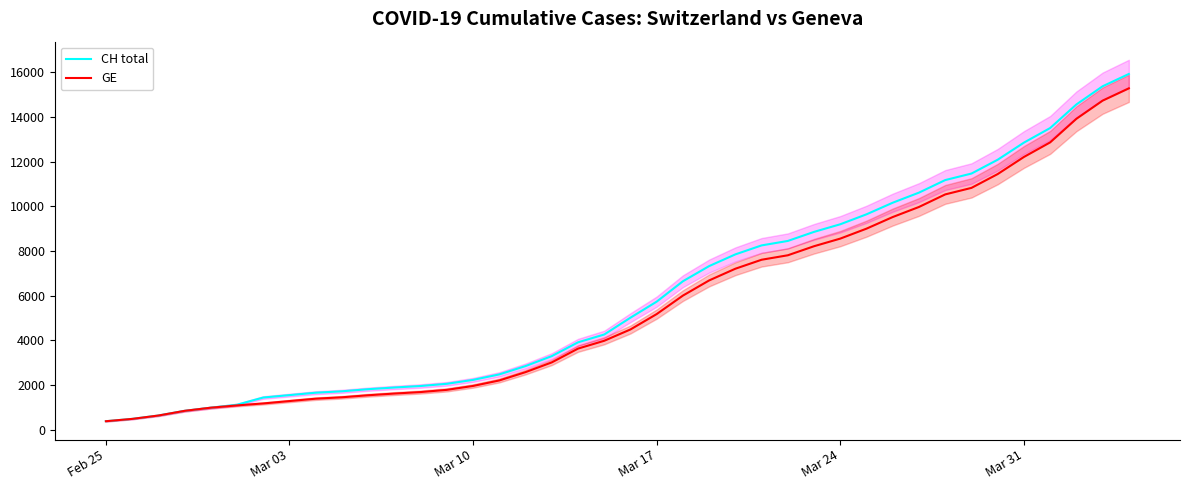

Is it true that CH total equals 1544 at Mar 03?

True